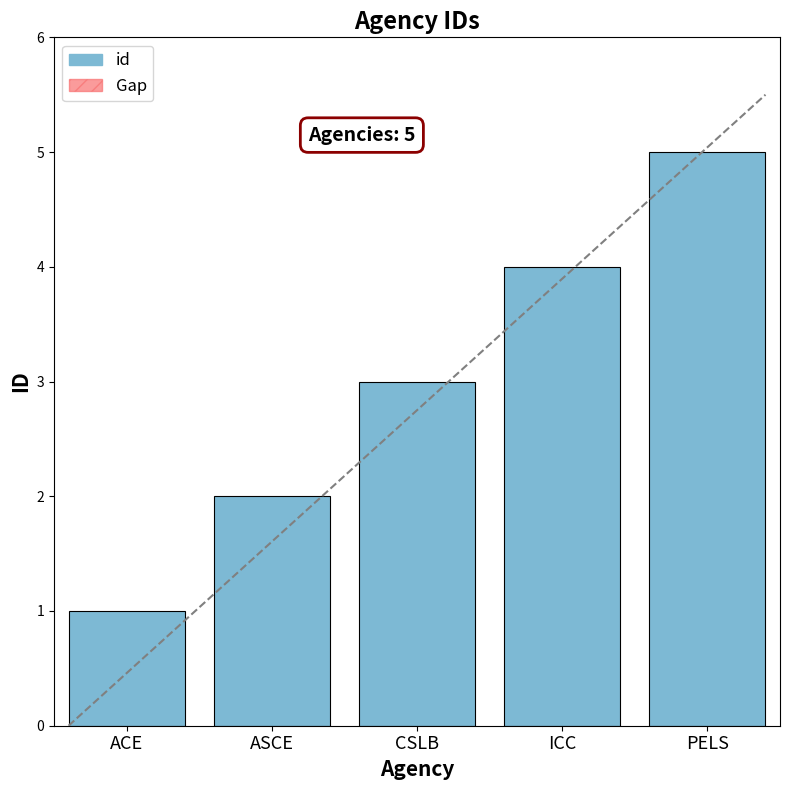

What is the label of the 4th bar from the left?

ICC